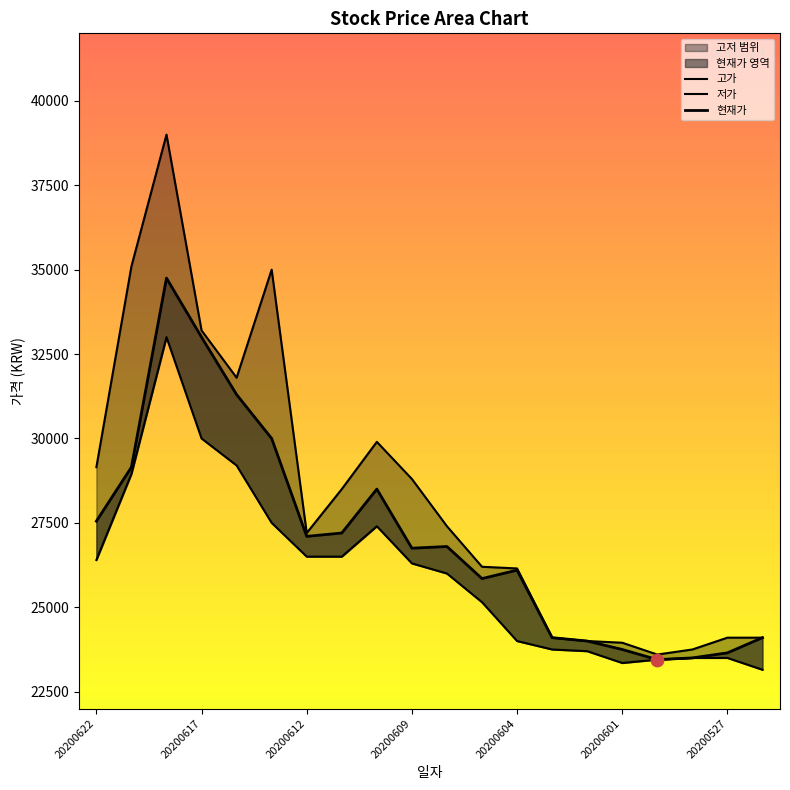

Which series contains the lowest Y value?

저가